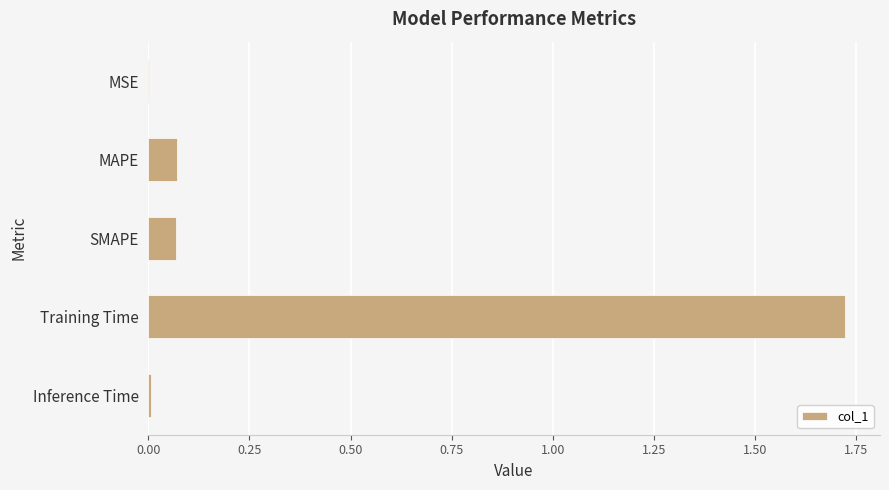

The chart shows a value of 1.2 at Training Time. True or false?

False